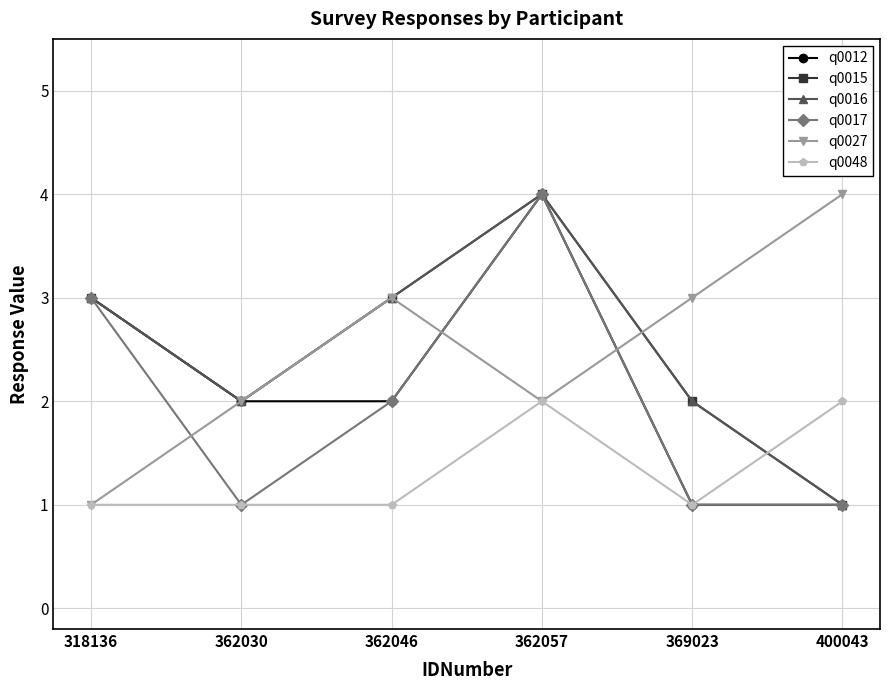

Reading left to right, list all the values displayed in this chart.

q0012: 3	2	2	4	1	1
q0015: 3	2	3	4	2	1
q0016: 3	2	3	4	2	1
q0017: 3	1	2	4	1	1
q0027: 1	2	3	2	3	4
q0048: 1	1	1	2	1	2